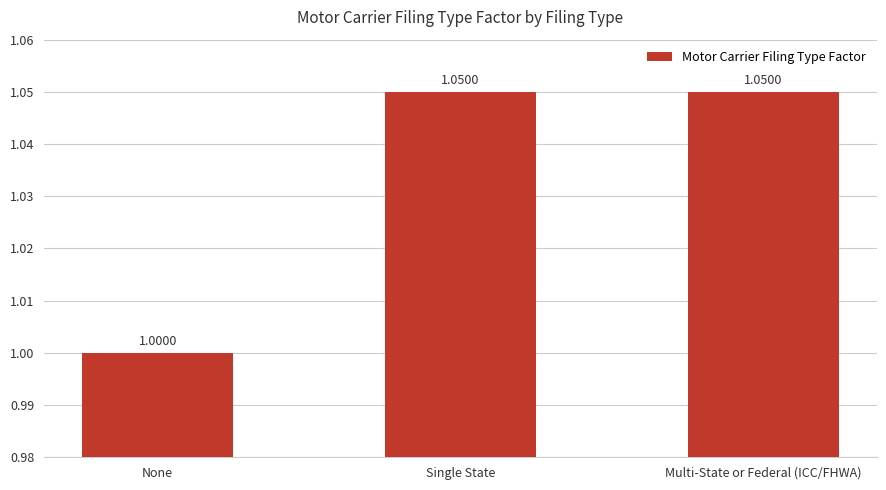

What is the label of the 1st bar from the right?

Multi-State or Federal (ICC/FHWA)